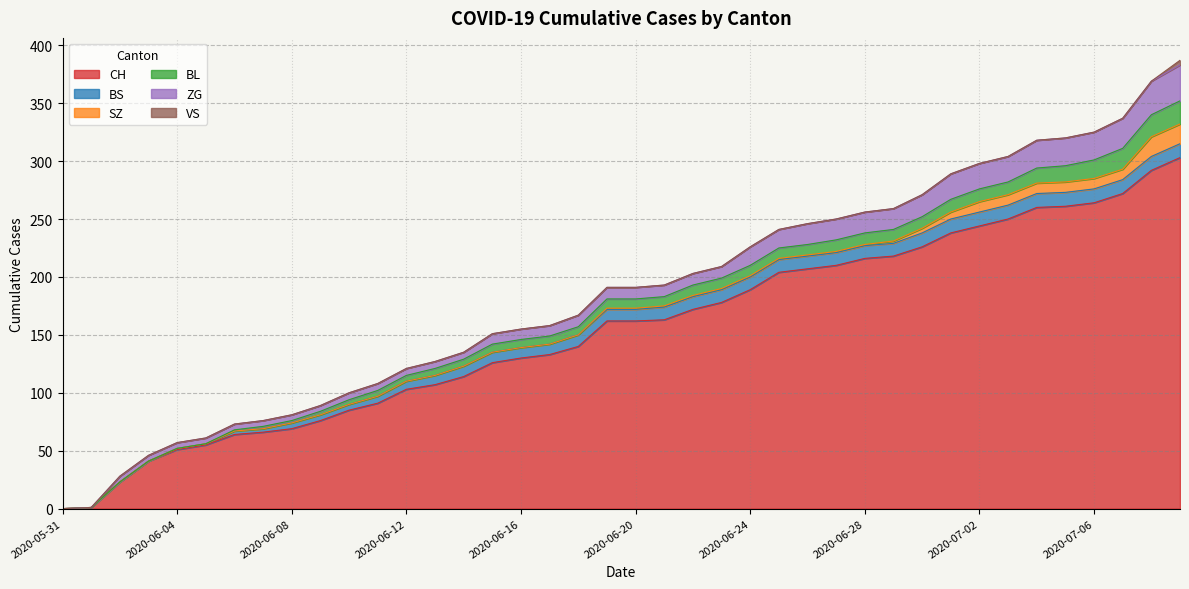

The value of CH at 2020-06-09 is 76. True or false?

True